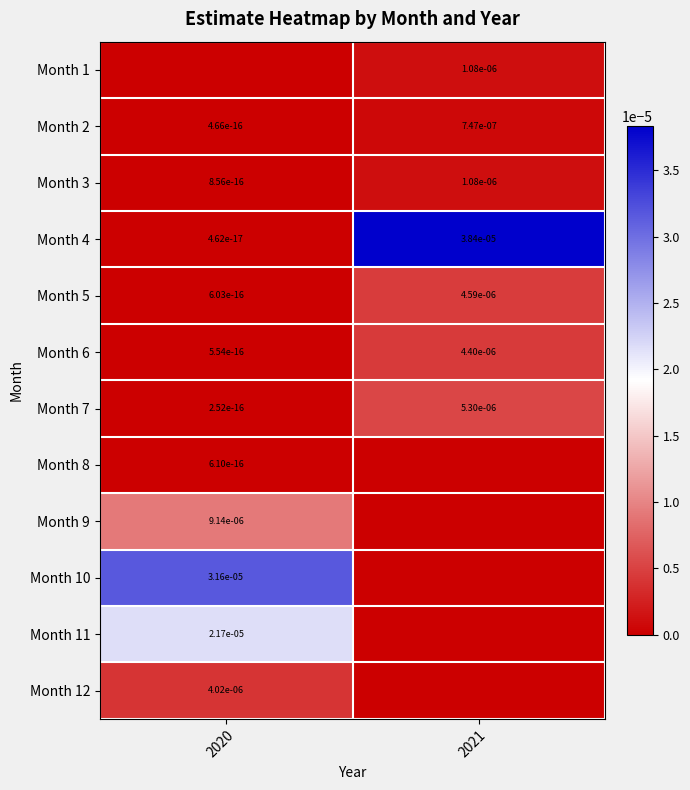

Is it true that Month 7 equals 0.0 at 2021?

True